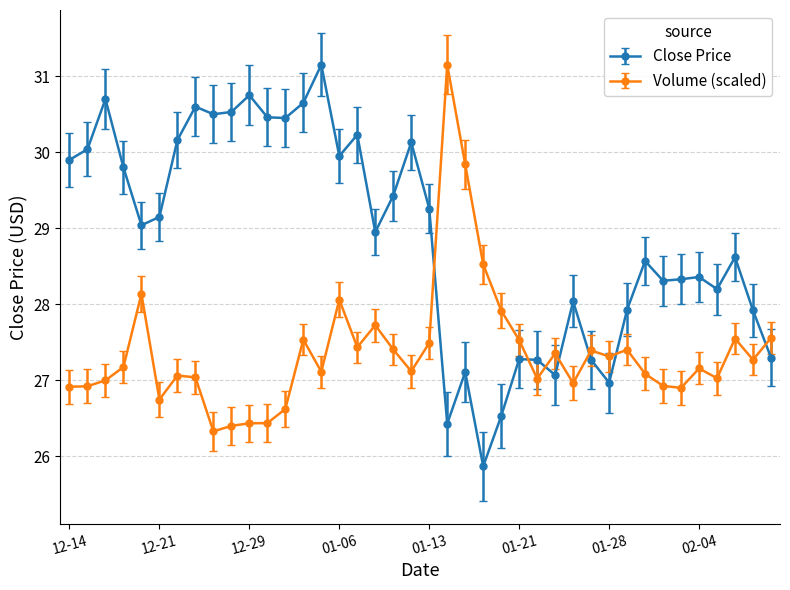

How many intersections are there between Volume (scaled) and Close Price?

7